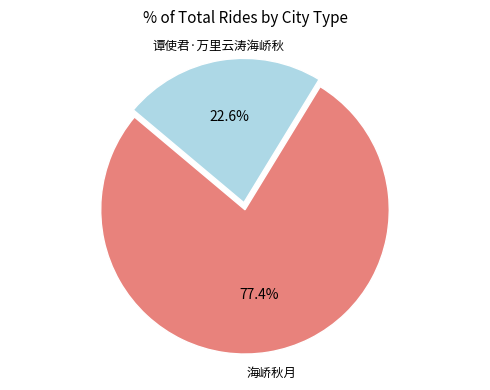

How many slices are in this pie chart?

2